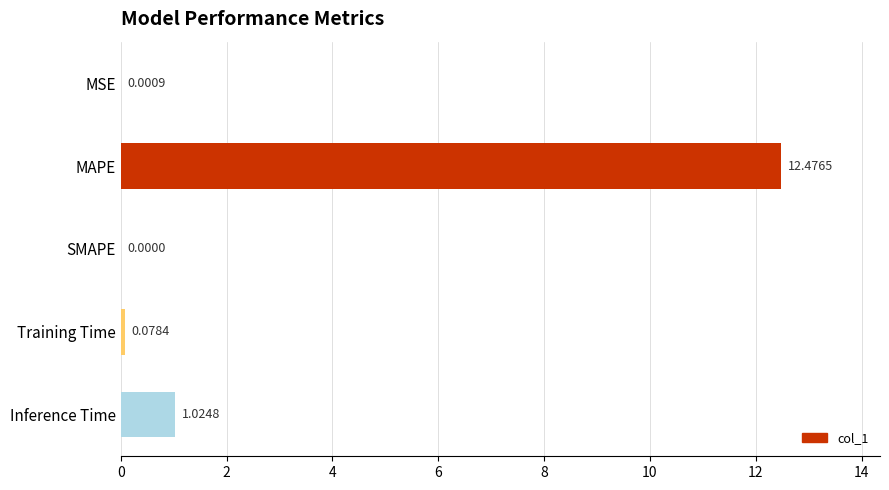

Between MSE and Inference Time, which is larger?

Inference Time